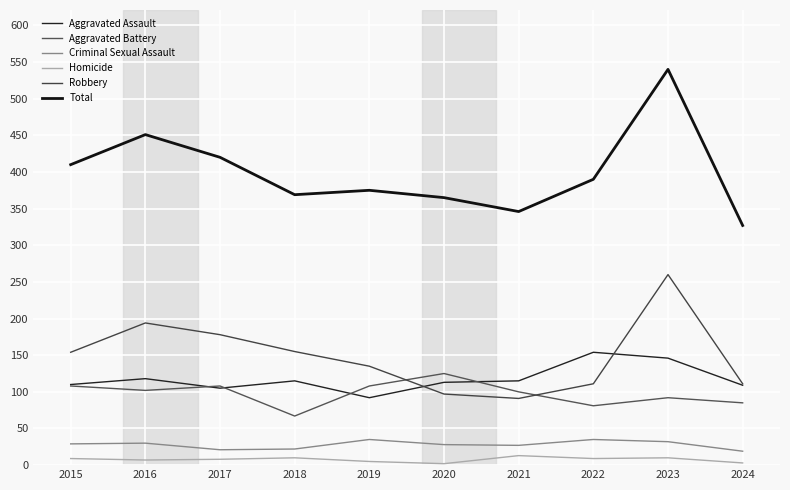

True or false: Homicide has a value of 4 at 2022.

False